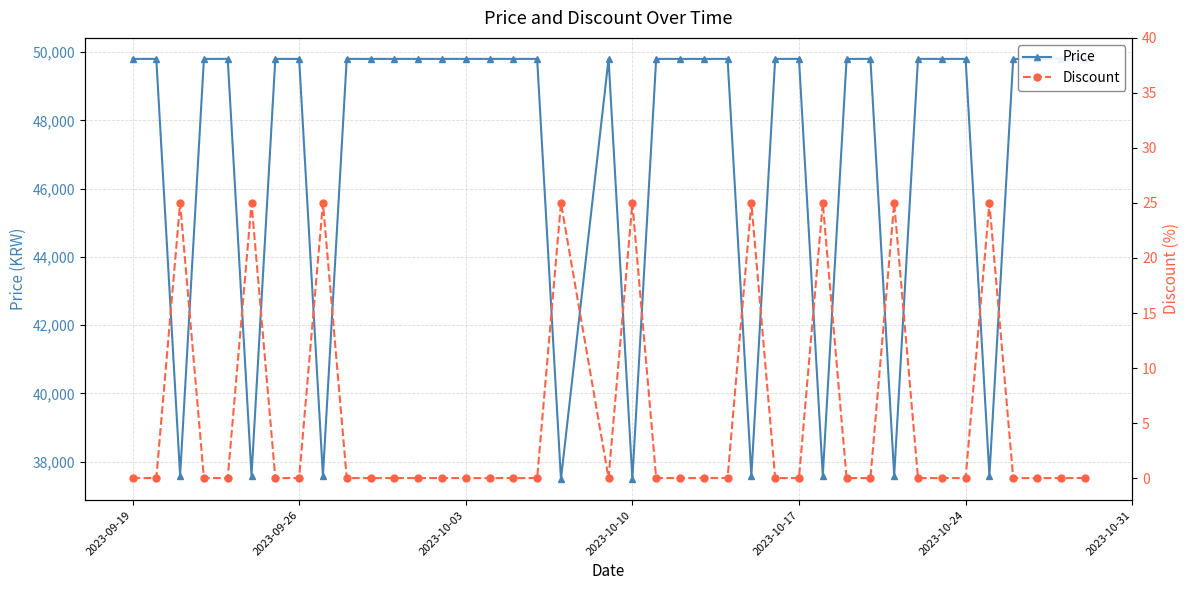

List the series in order of their overall mean, lowest first.

Discount, Price